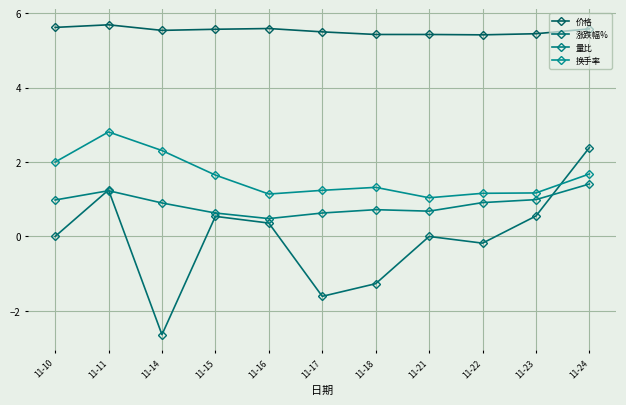

How many times do 涨跌幅% and 换手率 cross each other?

1